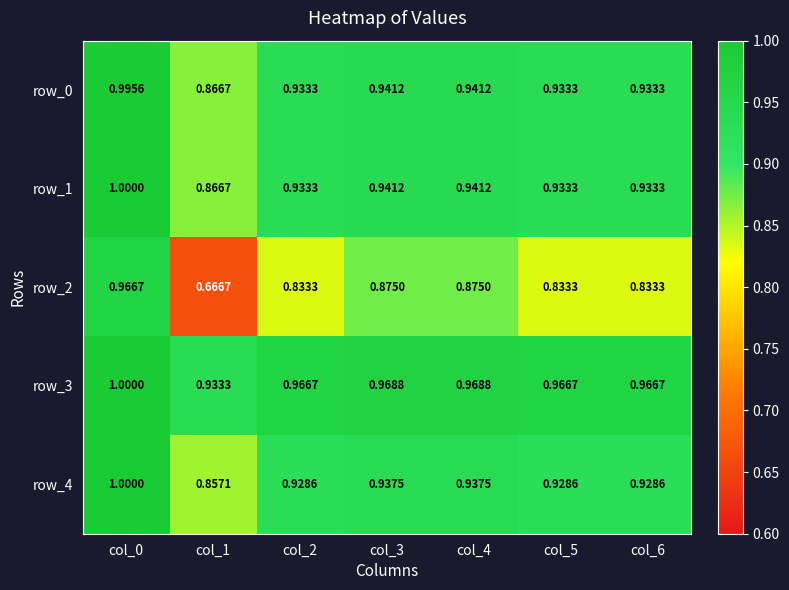

The value of row_2 at col_6 is 0.5. True or false?

False